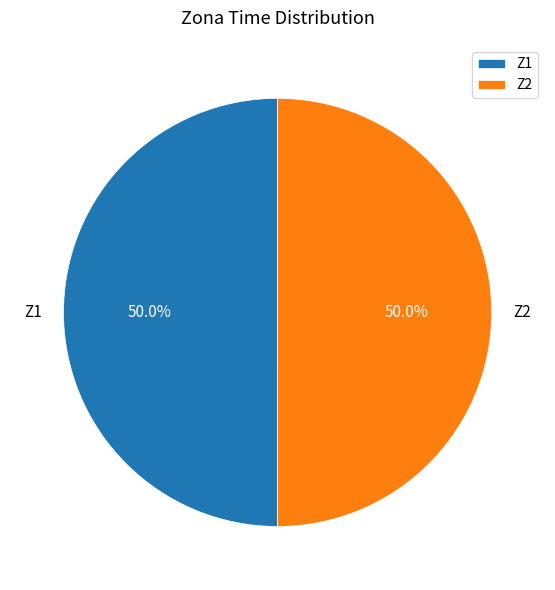

Is it true that Z1 is 61% of the pie?

False